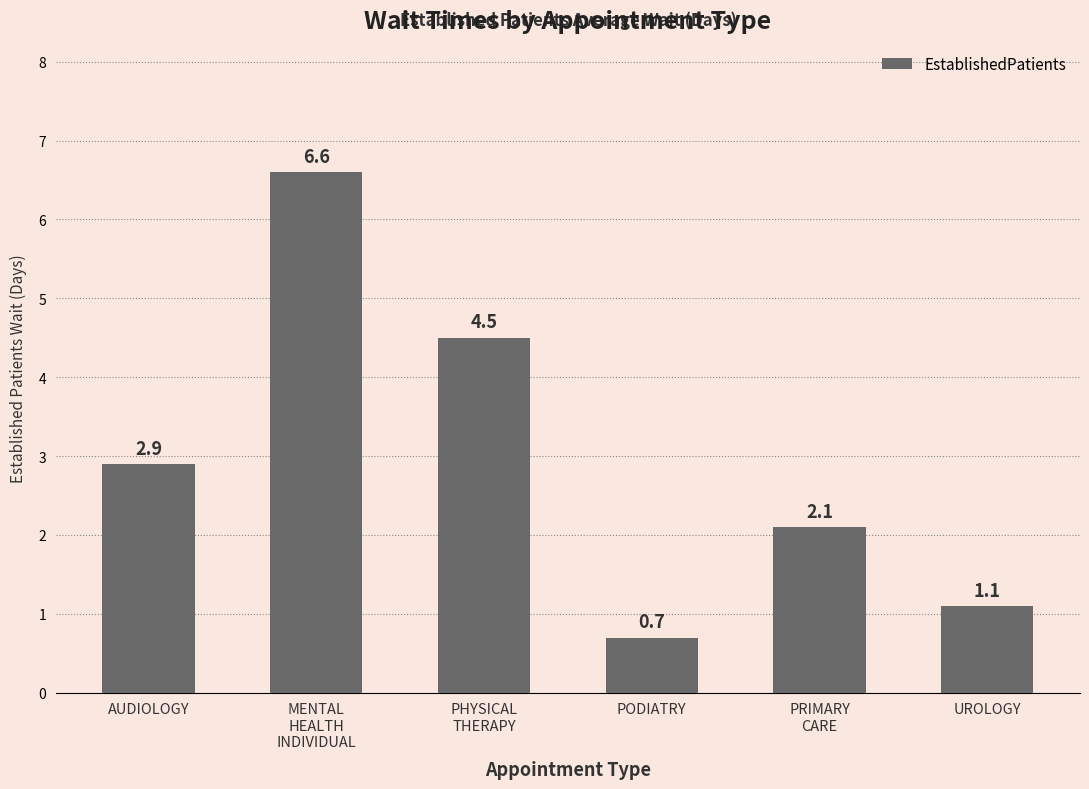

How many bars are there in total?

6